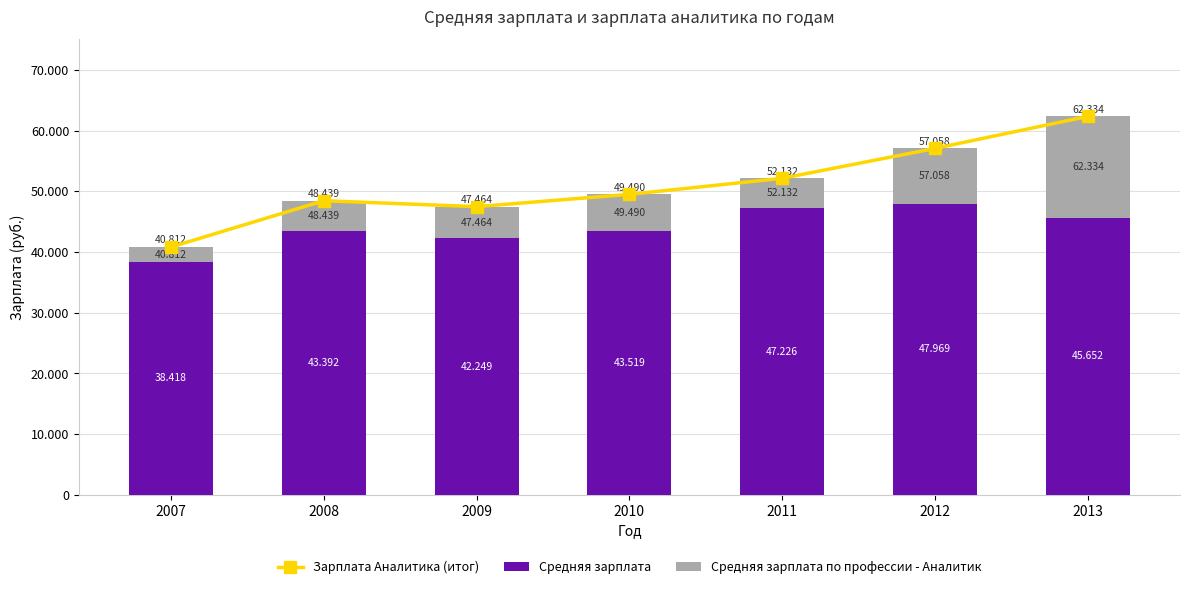

True or false: Зарплата Аналитика (итог) has a value of 48439 at 2008.

True